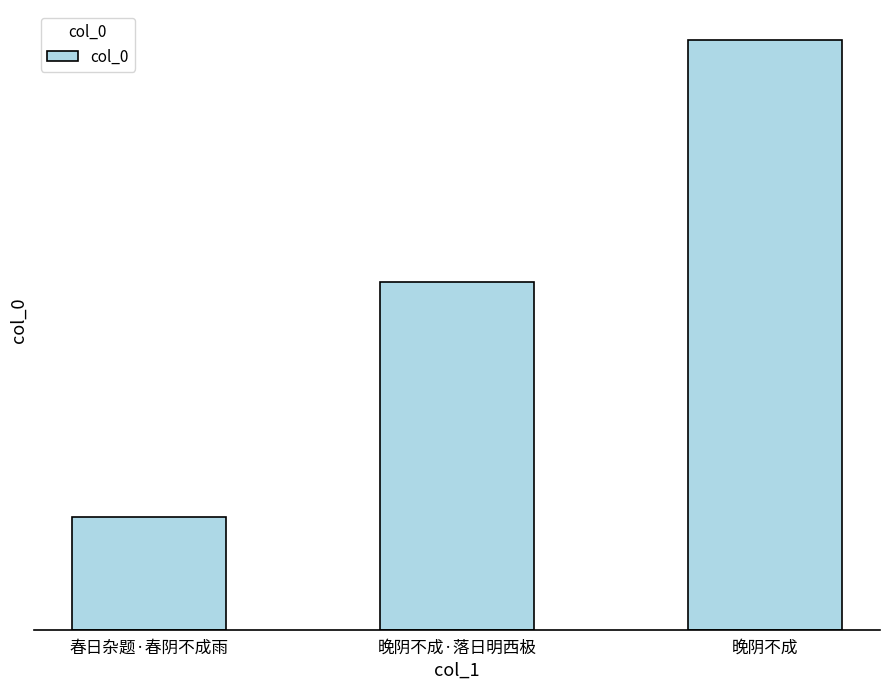

What is the ratio of the value at 晚阴不成·落日明西极 to the value at 晚阴不成?

0.6